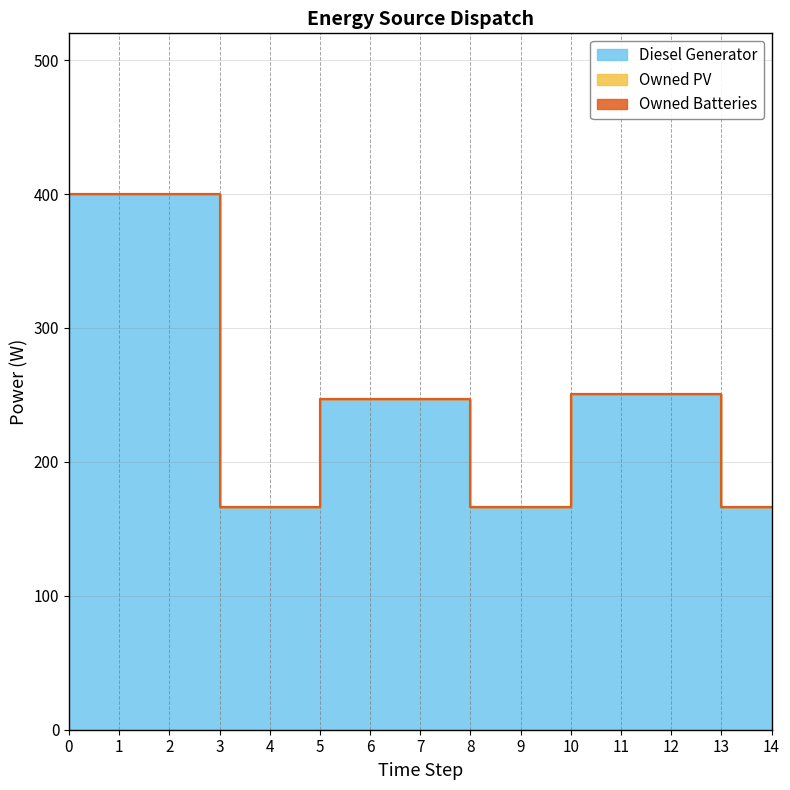

Rank the series at 12 from lowest to highest value.

Owned PV, Owned Batteries, Diesel Generator